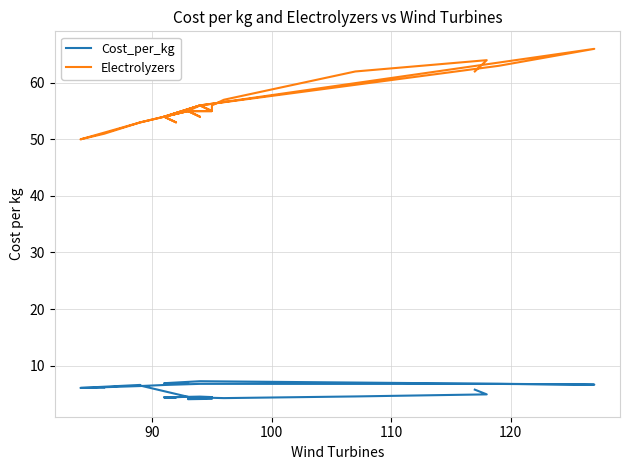

What is the greatest value displayed?

66.0